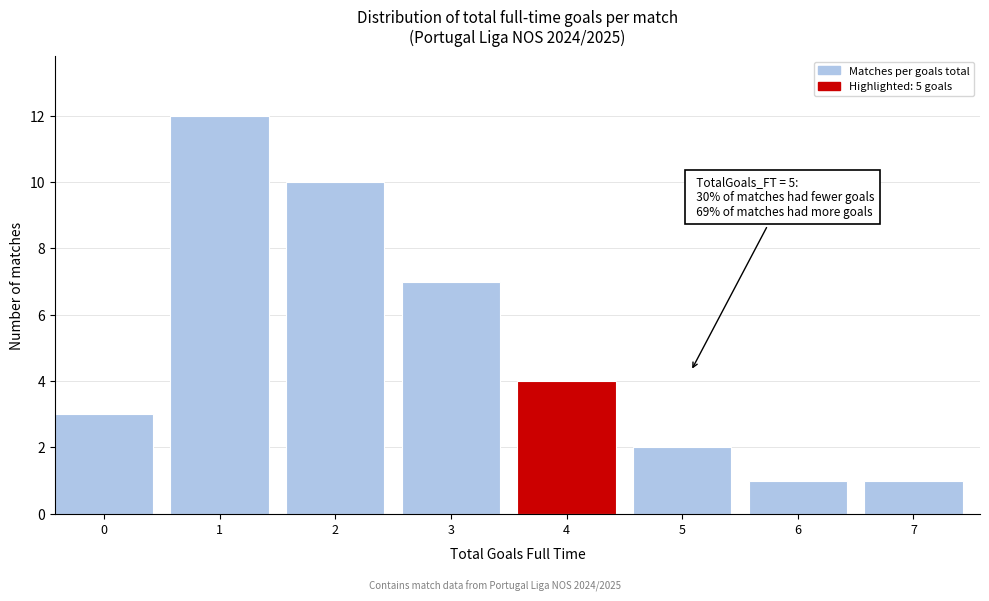

Reading right to left, transcribe all the data shown in this chart.

1	1	2	4	7	10	12	3